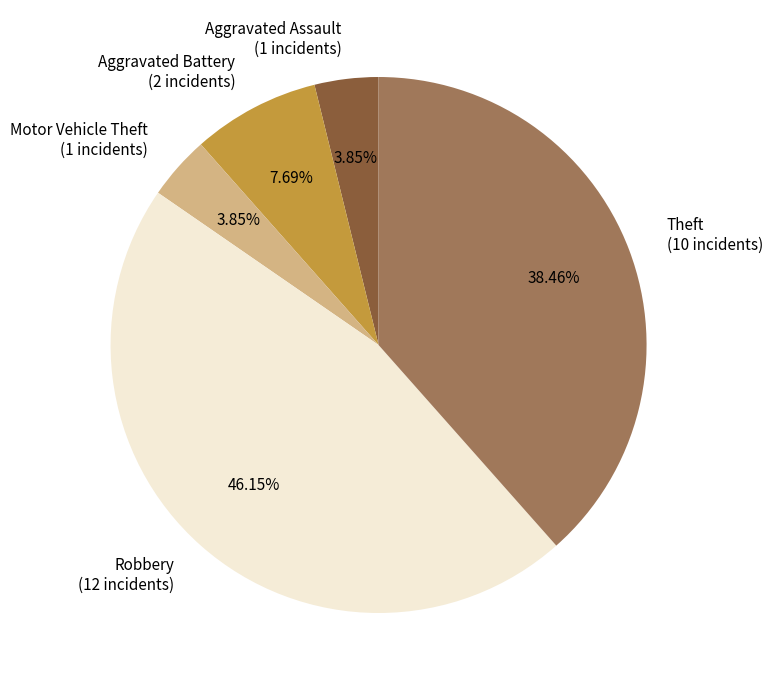

What is the total percentage of Motor Vehicle Theft and Theft?

42.3%